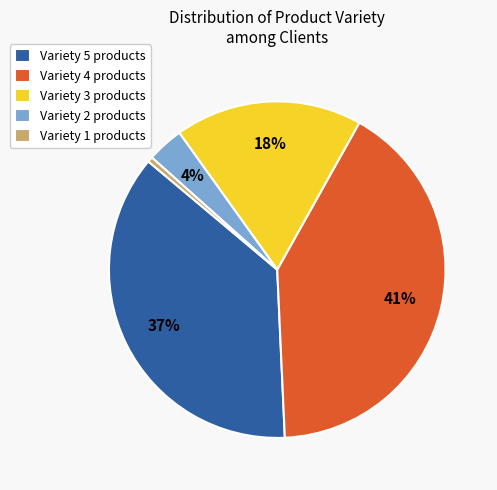

The Variety 2 products slice represents 4% of the pie. True or false?

True